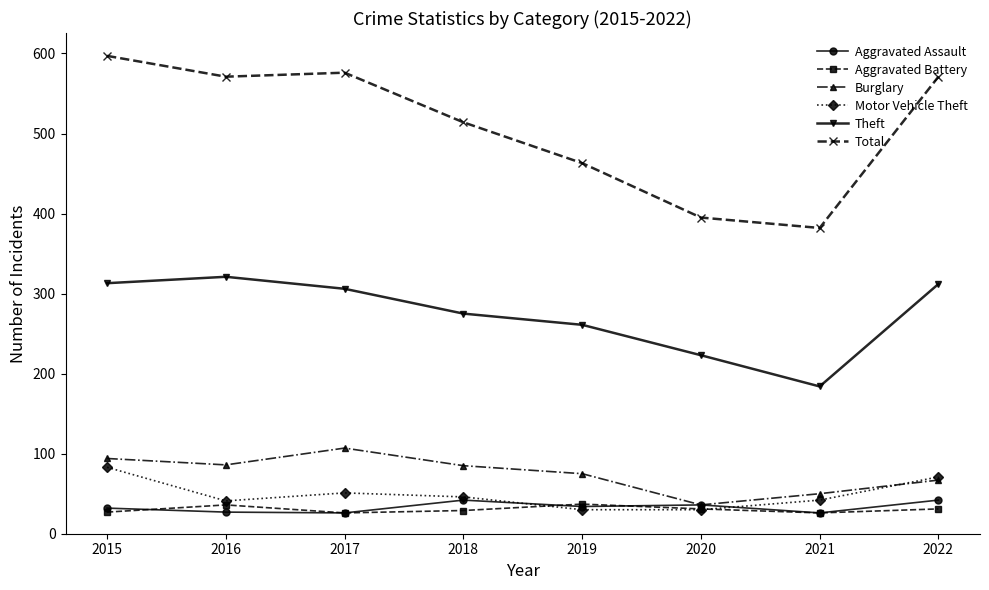

What are all the series names shown in the legend?

Aggravated Assault, Aggravated Battery, Burglary, Motor Vehicle Theft, Theft, Total